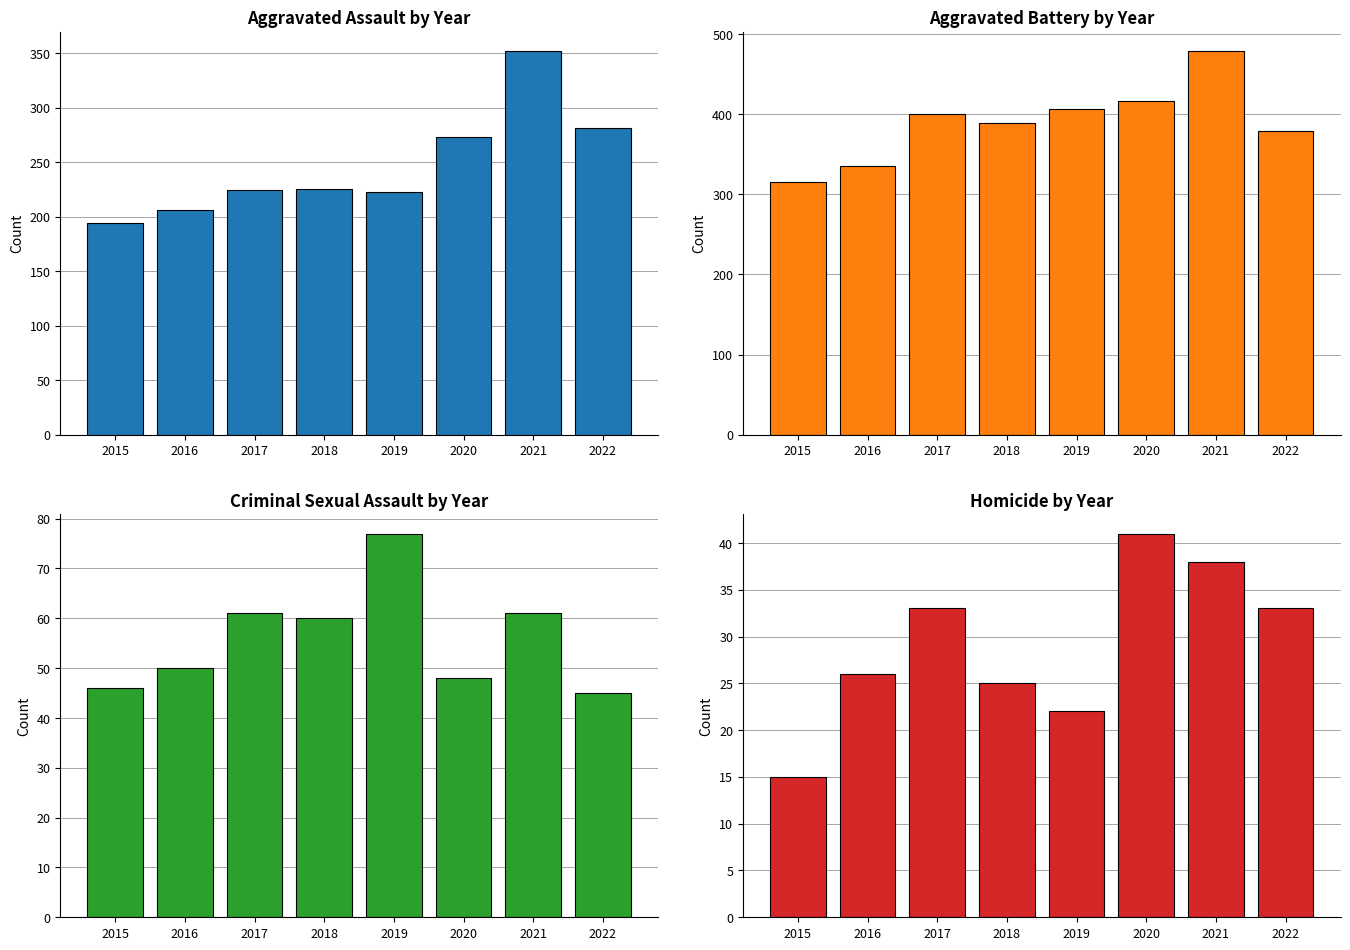

Reading right to left, transcribe all the data shown in this chart.

Aggravated Assault: 2022=281	2021=352	2020=273	2019=223	2018=225	2017=224	2016=206	2015=194
Aggravated Battery: 2022=379	2021=479	2020=416	2019=407	2018=389	2017=400	2016=336	2015=316
Criminal Sexual Assault: 2022=45	2021=61	2020=48	2019=77	2018=60	2017=61	2016=50	2015=46
Homicide: 2022=33	2021=38	2020=41	2019=22	2018=25	2017=33	2016=26	2015=15